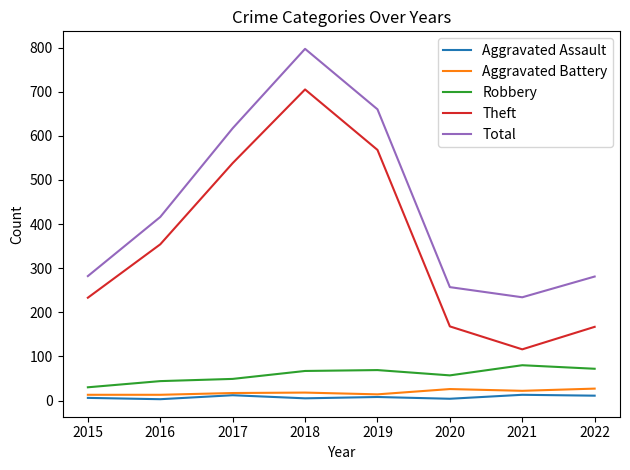

The Theft series shows 170 at 2016. True or false?

False